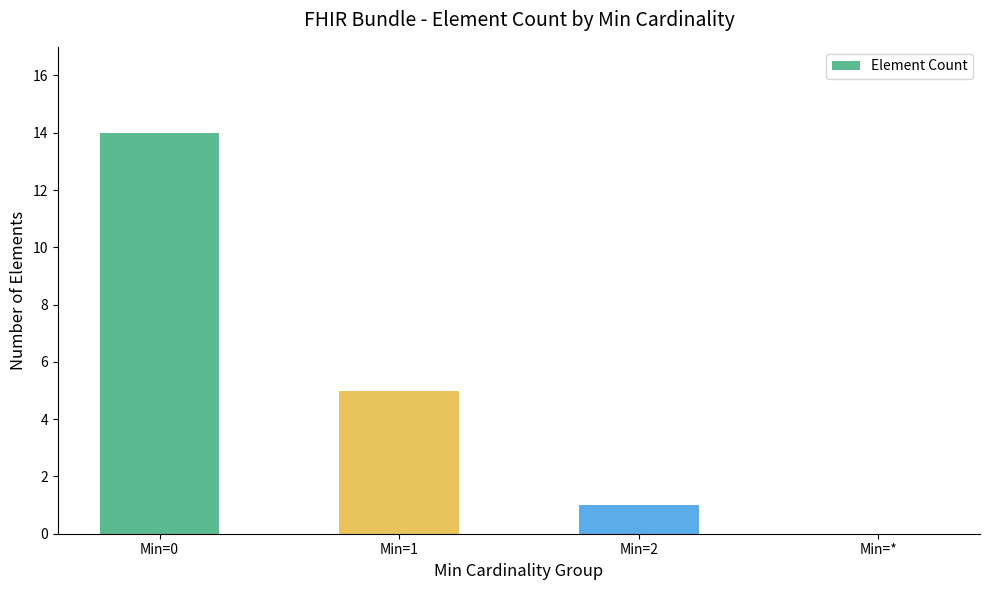

Which category has the highest value across all series?

Min=0